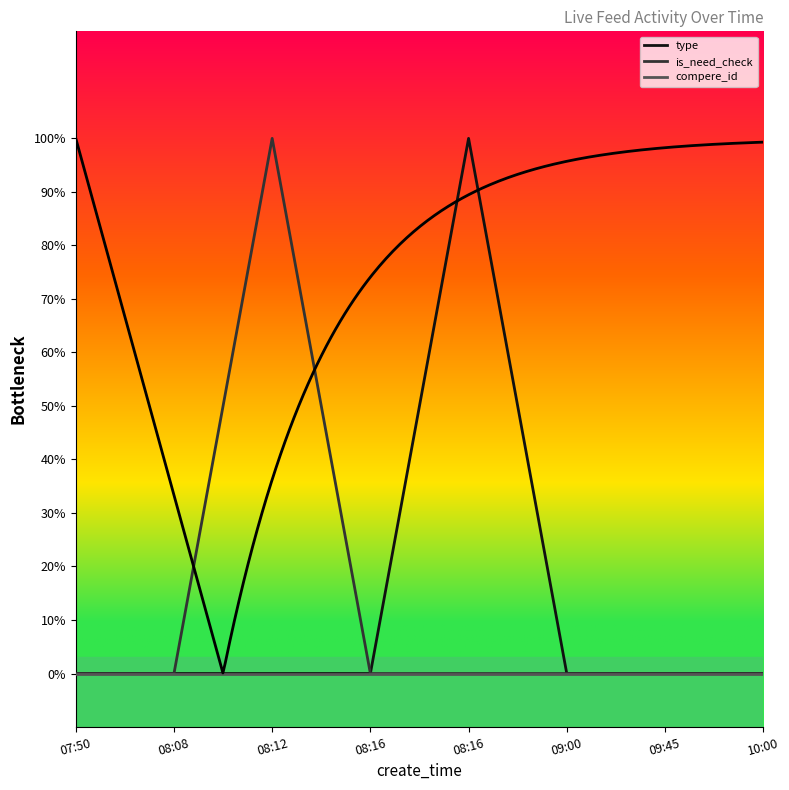

The is_need_check series shows 0 at 09:00. True or false?

True